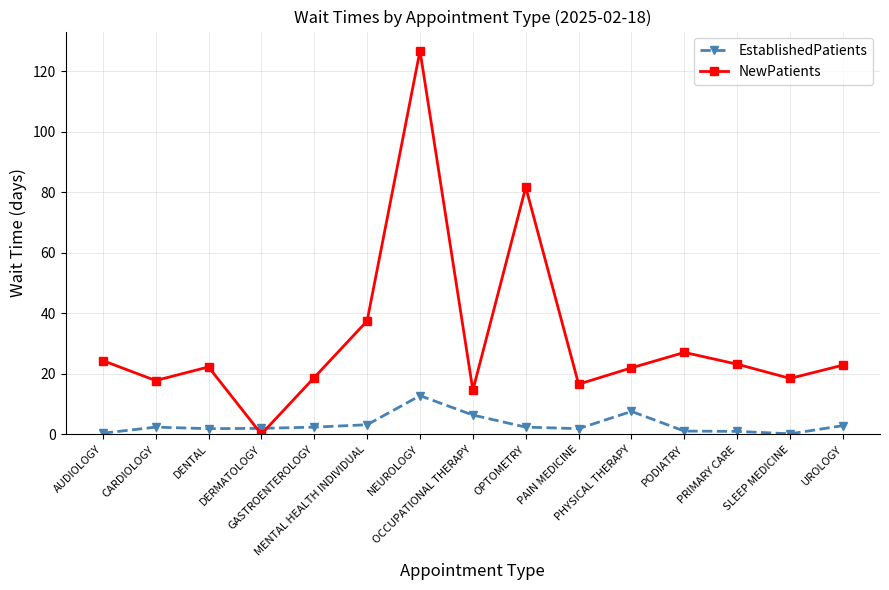

How many interior local valleys does the NewPatients series have?

5